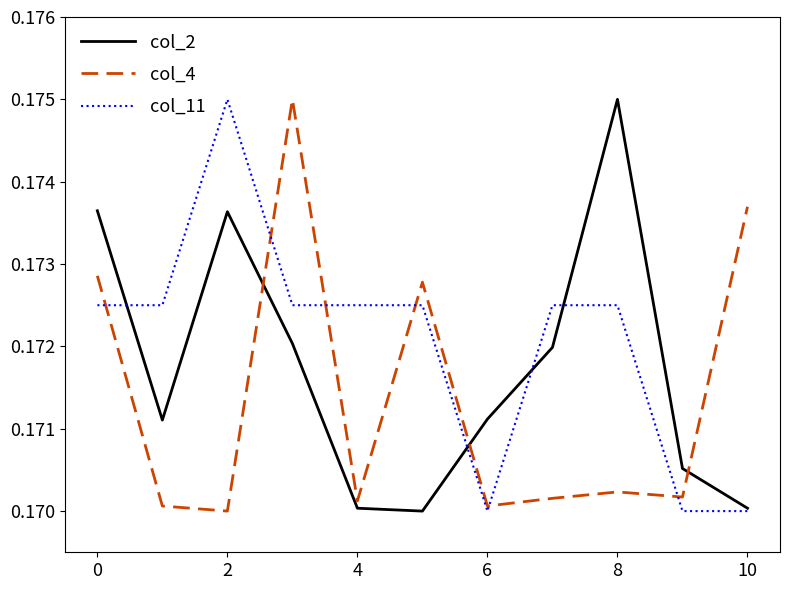

At how many categories does at least one series exceed 0?

11